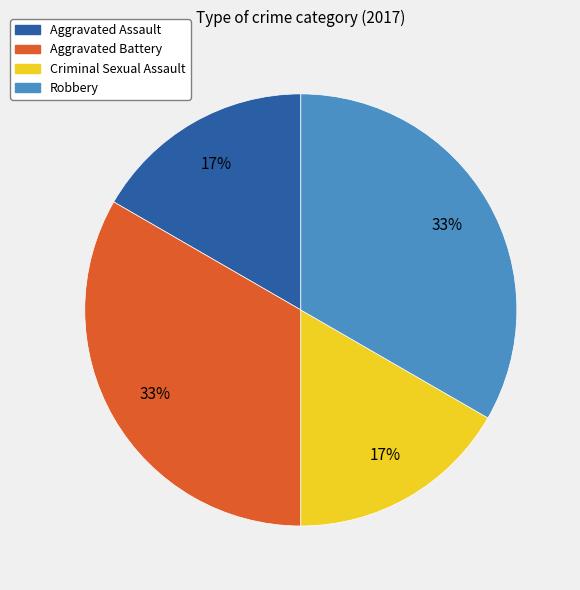

The Aggravated Battery slice represents 43% of the pie. True or false?

False